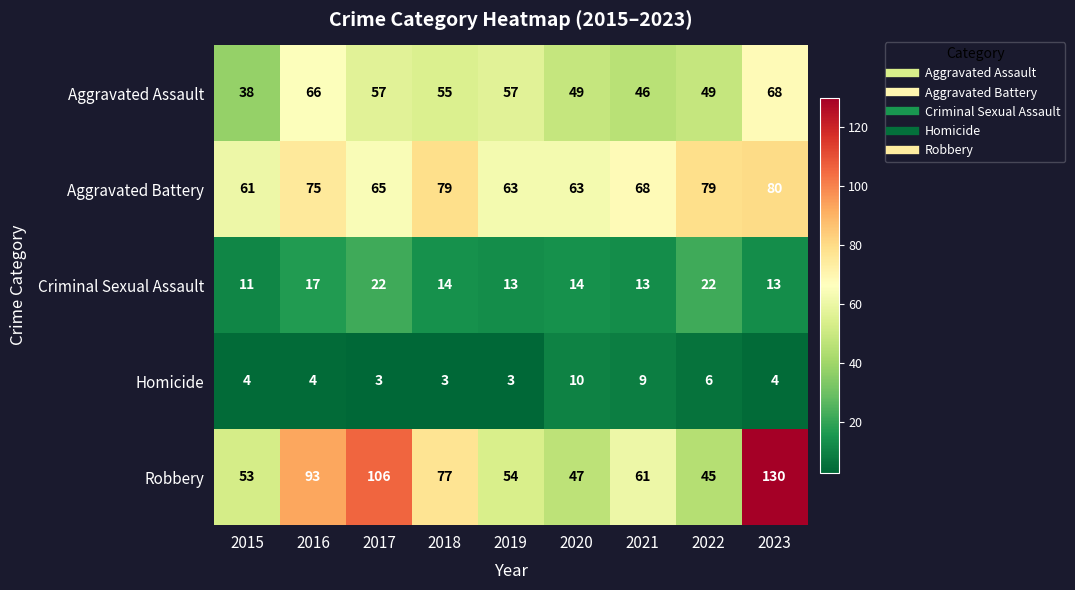

How many data points does each series have?

9